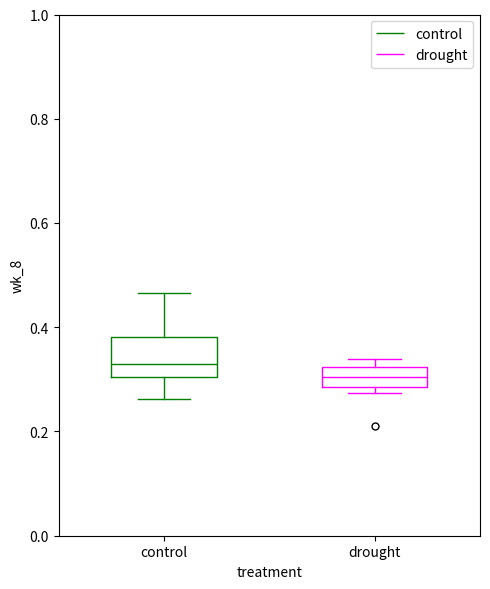

Which box has the highest median line?

control